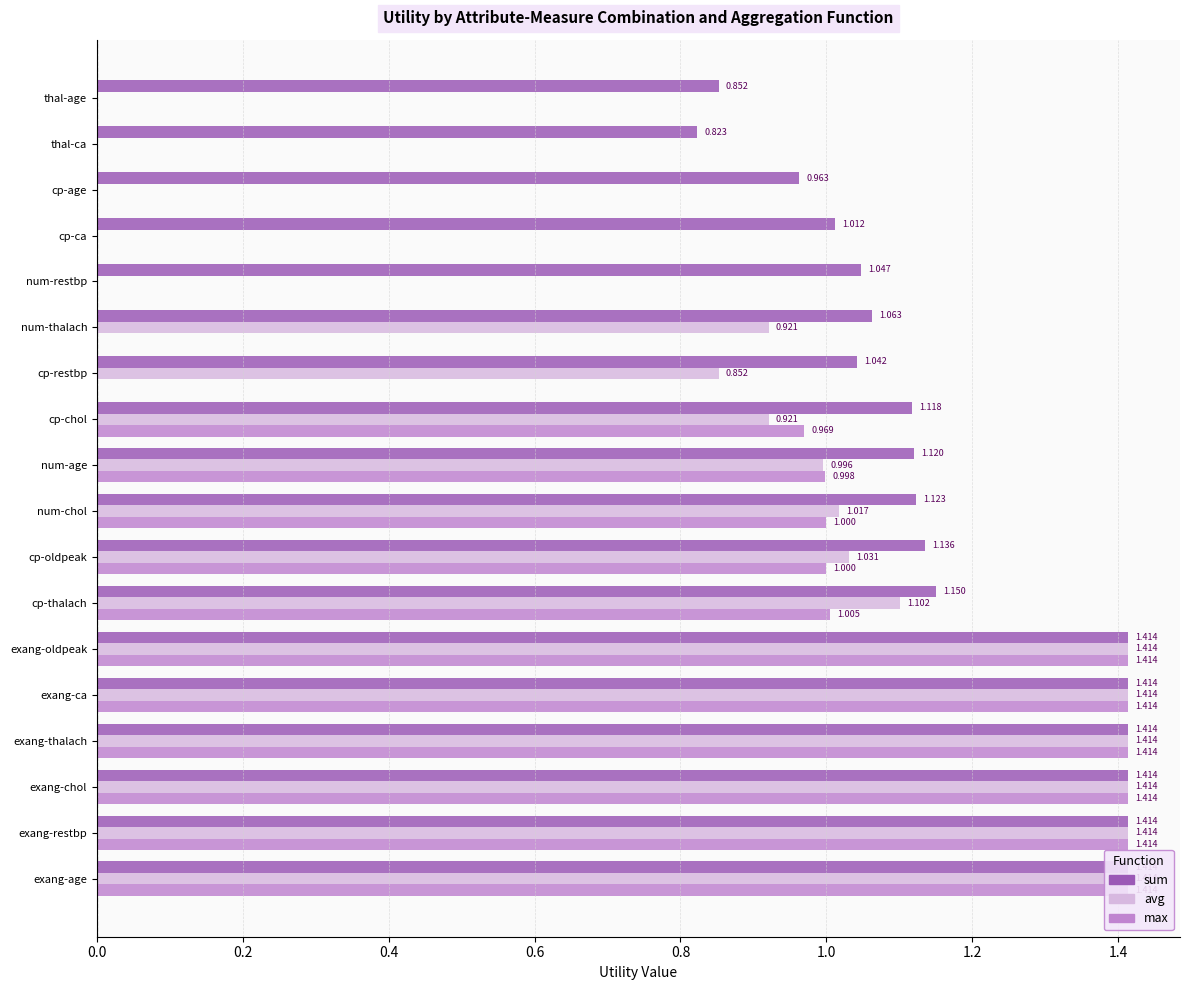

What are all the series names shown in the legend?

sum, avg, max